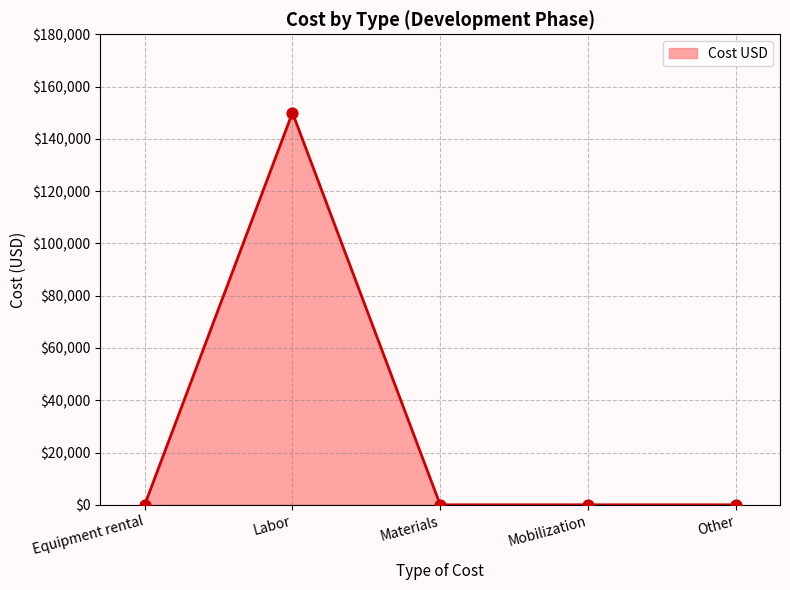

Between Materials and Labor, which is larger?

Labor